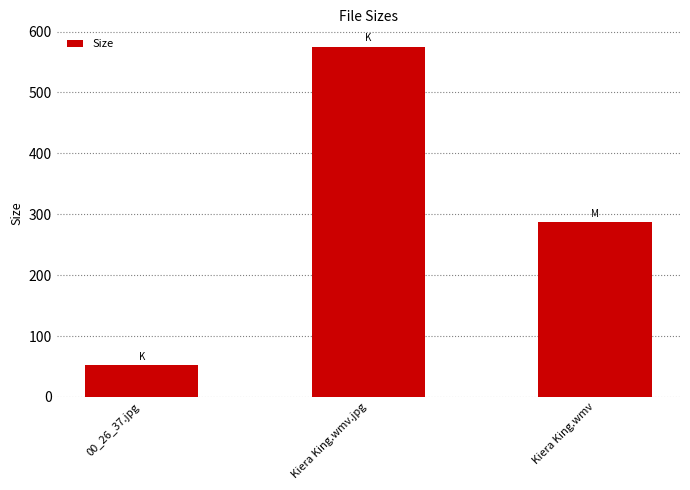

Are the bars horizontal?

No